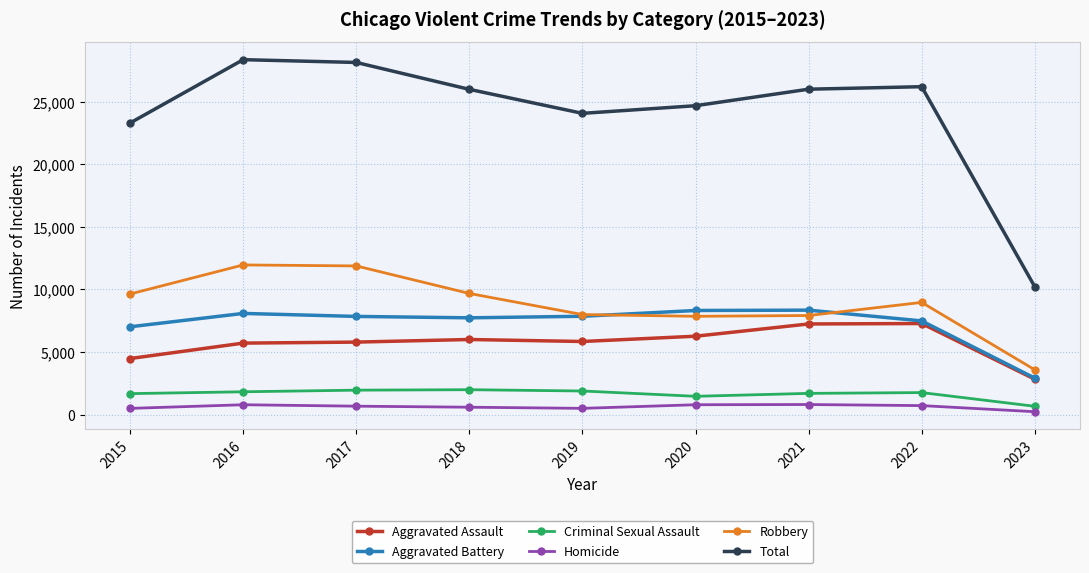

Which series has the largest total across all categories?

Total